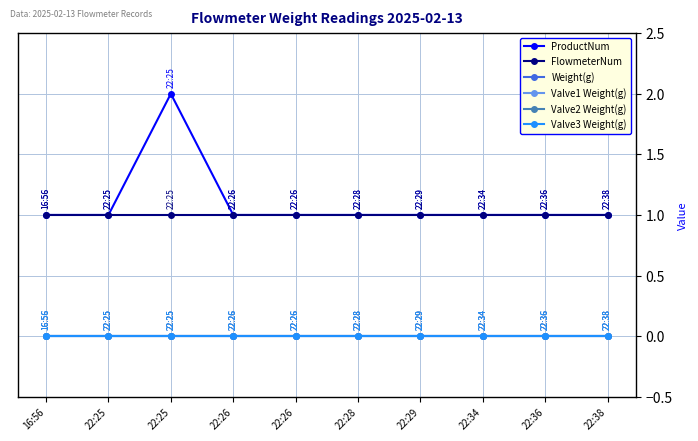

At which label does Valve2 Weight(g) reach its minimum?

16:56